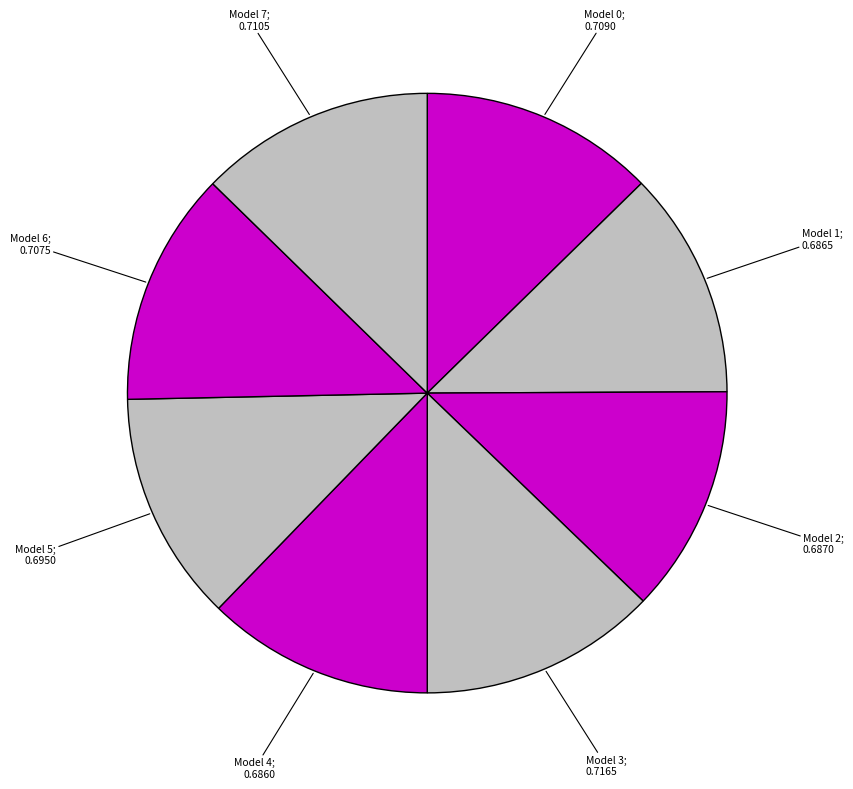

Is there a majority slice in this chart?

No